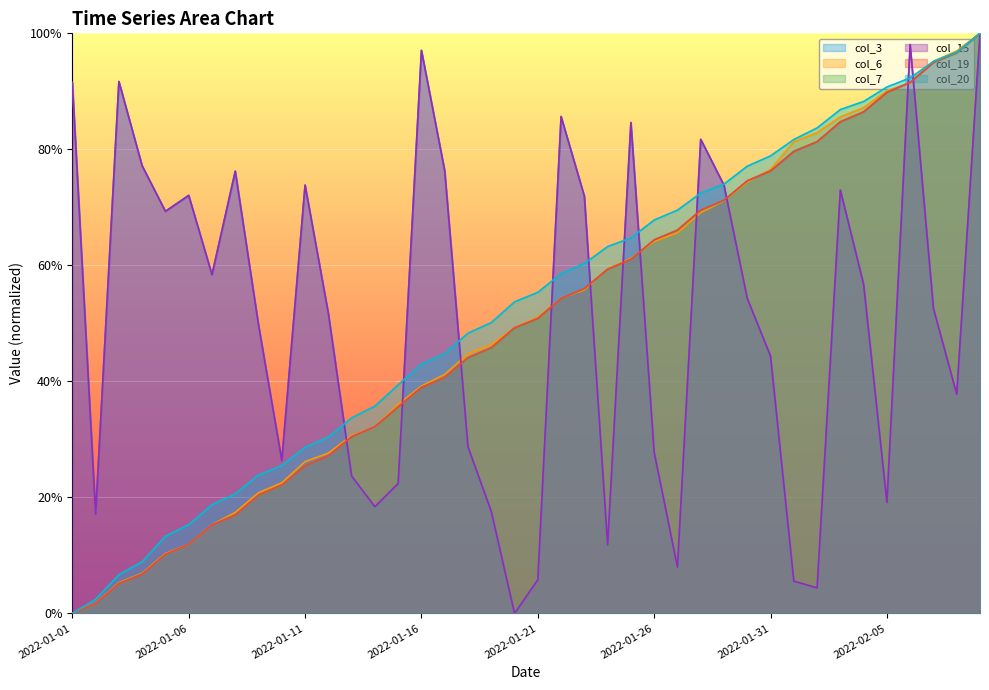

True or false: col_20 has more than 1 points higher than both neighbors.

False